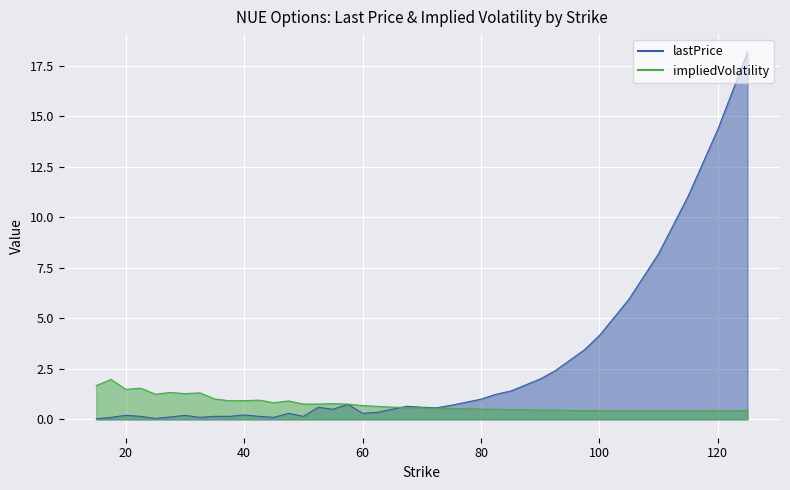

List the series in order of their overall mean, highest first.

lastPrice, impliedVolatility